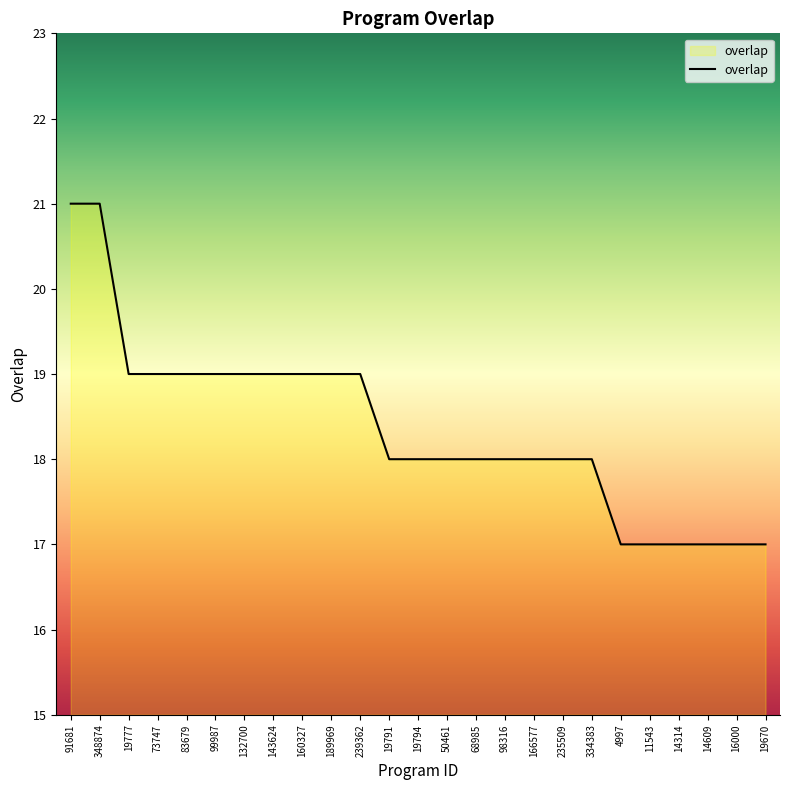

What position from the left is 14314?

22